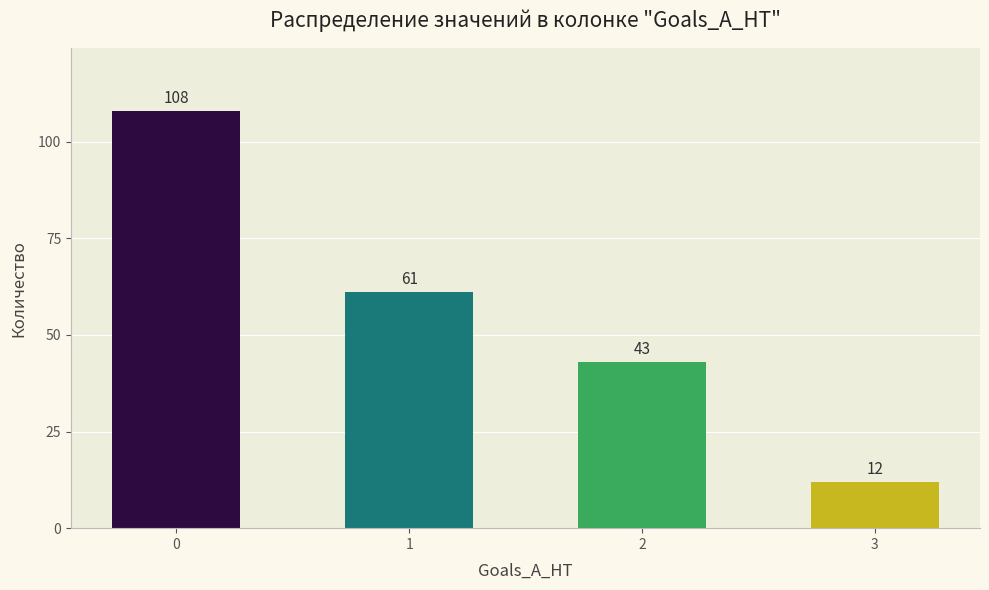

Reading left to right, transcribe all the data shown in this chart.

108	61	43	12